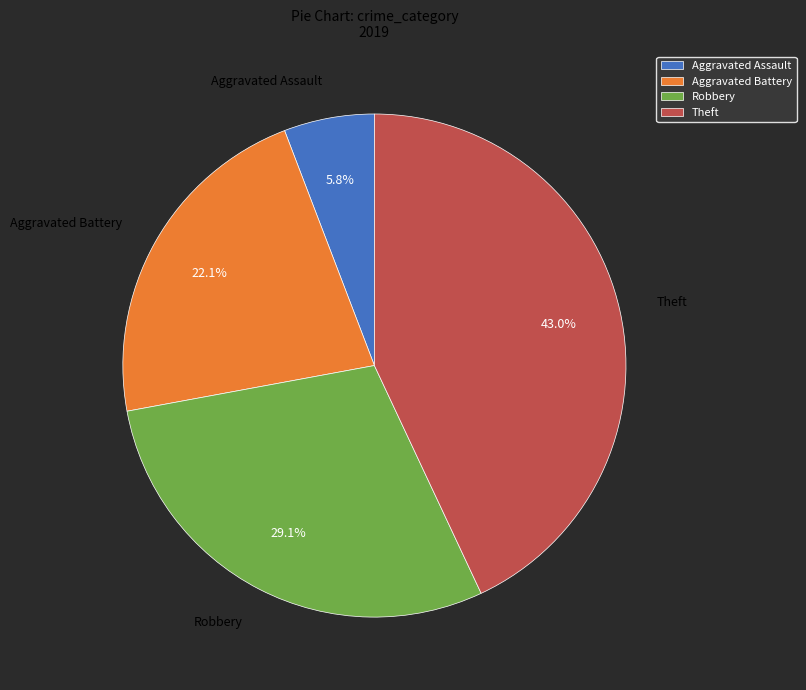

How many slices are in this pie chart?

4